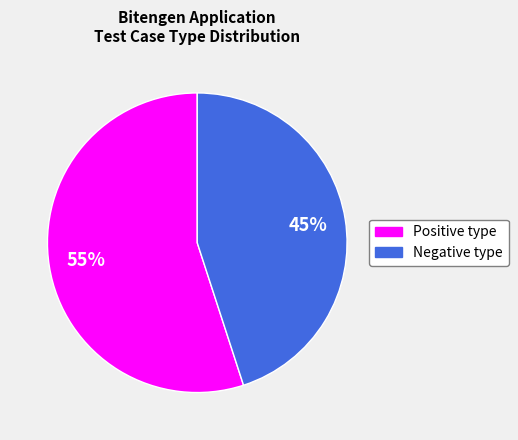

Count the number of slices in the pie.

2